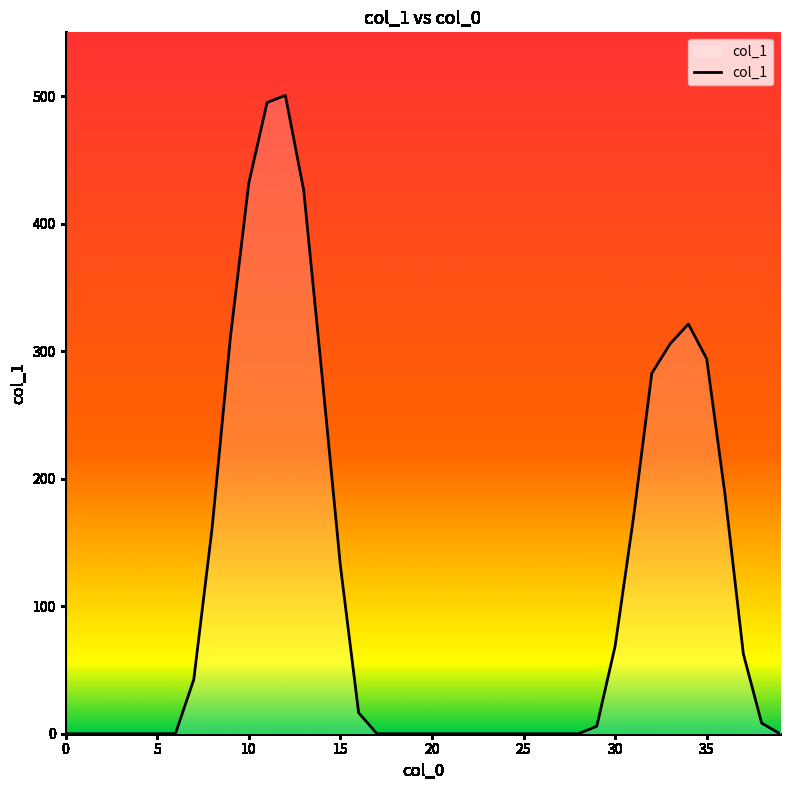

What is the greatest value displayed?

500.6